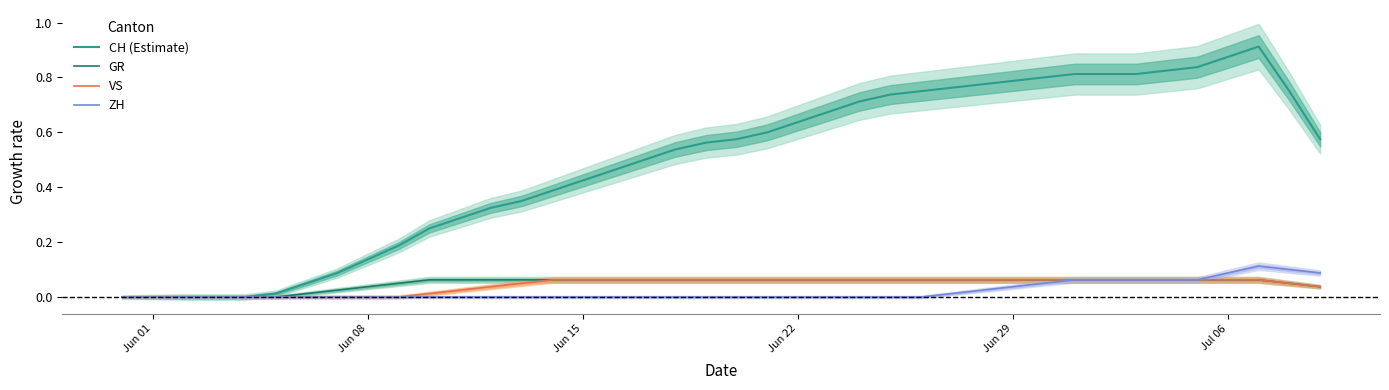

Reading left to right, what are all the values shown in this chart?

CH (Estimate): 0.0	0.0	0.0	0.0	0.0	0.0	0.1	0.1	0.1	0.2	0.2	0.3	0.3	0.4	0.4	0.4	0.5	0.5	0.5	0.6	0.6	0.6	0.6	0.7	0.7	0.7	0.8	0.8	0.8	0.8	0.8	0.8	0.8	0.8	0.8	0.8	0.9	0.9	0.8	0.6
GR: 0.0	0.0	0.0	0.0	0.0	0.0	0.0	0.0	0.0	0.1	0.1	0.1	0.1	0.1	0.1	0.1	0.1	0.1	0.1	0.1	0.1	0.1	0.1	0.1	0.1	0.1	0.1	0.1	0.1	0.1	0.1	0.1	0.1	0.1	0.1	0.1	0.1	0.1	0.1	0.0
VS: 0.0	0.0	0.0	0.0	0.0	0.0	0.0	0.0	0.0	0.0	0.0	0.0	0.0	0.1	0.1	0.1	0.1	0.1	0.1	0.1	0.1	0.1	0.1	0.1	0.1	0.1	0.1	0.1	0.1	0.1	0.1	0.1	0.1	0.1	0.1	0.1	0.1	0.1	0.1	0.0
ZH: 0.0	0.0	0.0	0.0	0.0	0.0	0.0	0.0	0.0	0.0	0.0	0.0	0.0	0.0	0.0	0.0	0.0	0.0	0.0	0.0	0.0	0.0	0.0	0.0	0.0	0.0	0.0	0.0	0.0	0.0	0.1	0.1	0.1	0.1	0.1	0.1	0.1	0.1	0.1	0.1